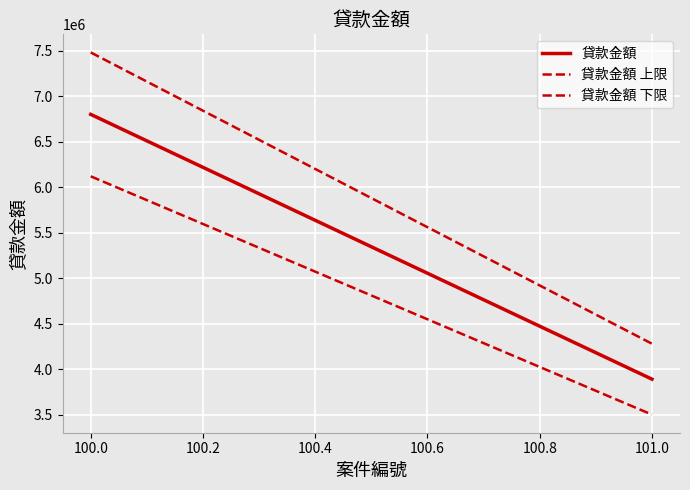

Which series has the largest total across all categories?

貸款金額 上限